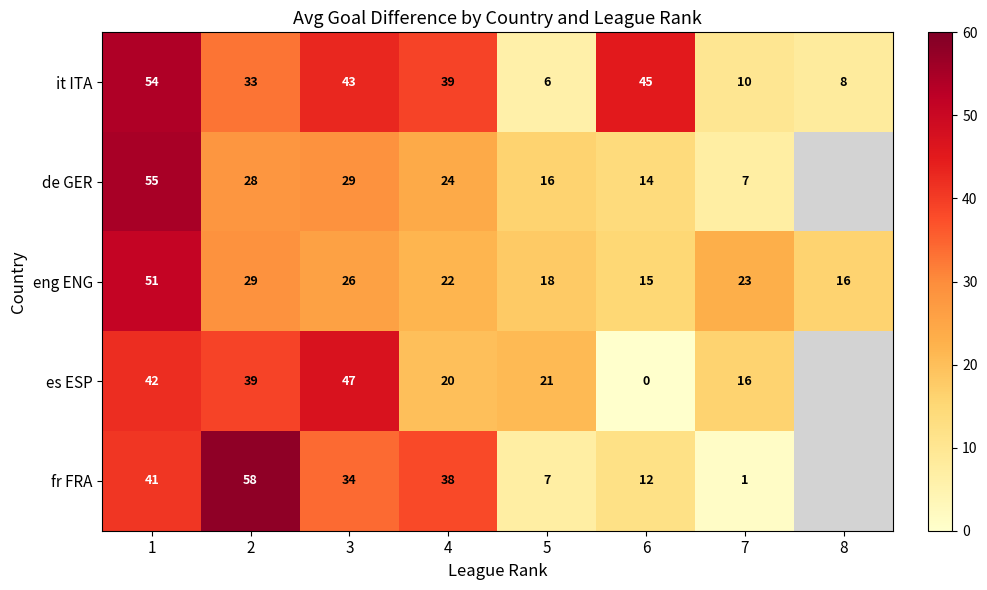

What is the minimum value for eng ENG?

15